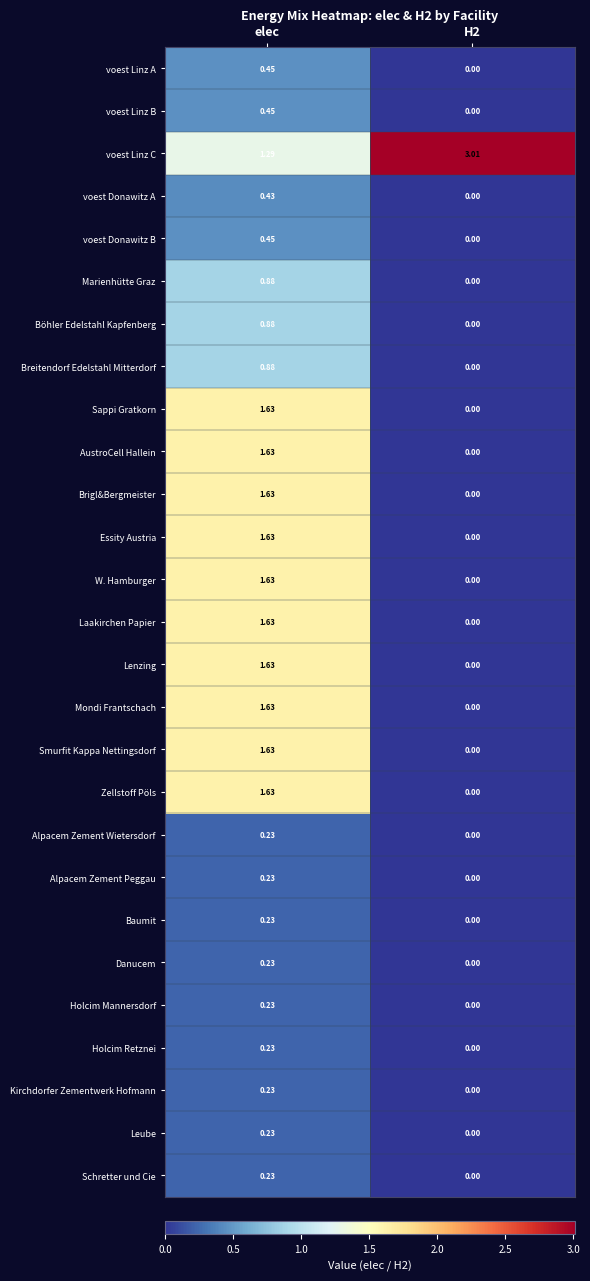

At which label does Zellstoff Pöls reach its peak?

elec